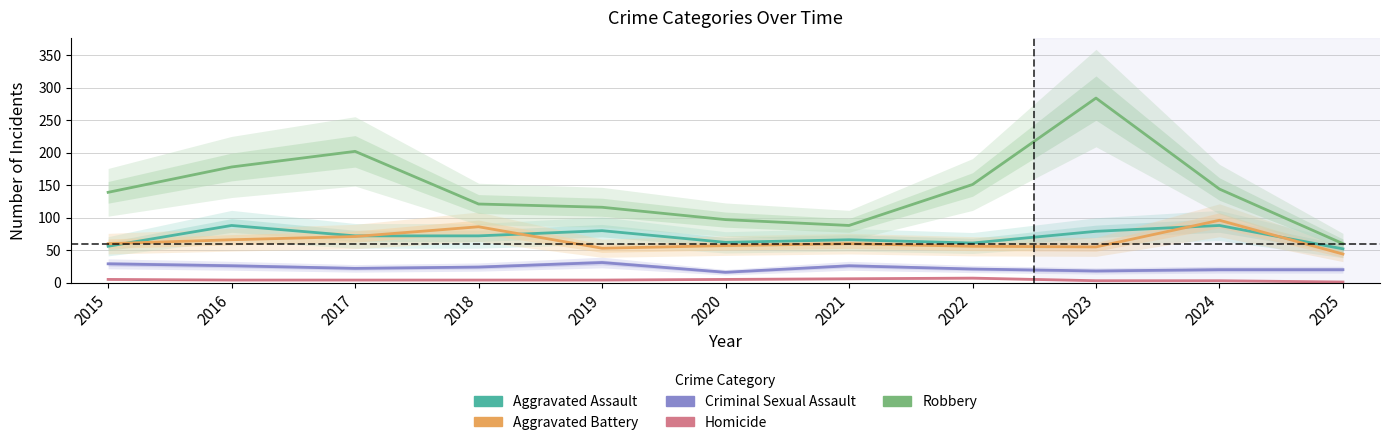

Reading right to left, extract all data points from this chart.

Aggravated Assault: 52	88	79	61	66	62	80	72	72	88	56
Aggravated Battery: 44	96	55	56	60	57	53	86	71	66	60
Criminal Sexual Assault: 20	20	18	21	26	16	31	24	22	26	29
Homicide: 1	3	3	7	6	5	4	4	4	4	5
Robbery: 60	144	284	151	88	97	116	121	202	178	139